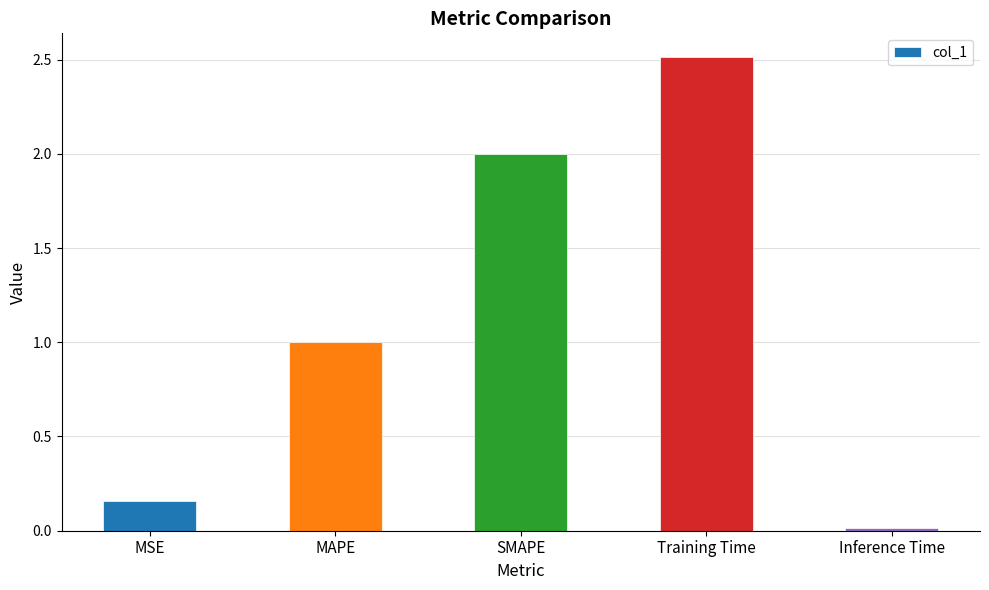

What is the change in value from MSE to SMAPE?

+1.8